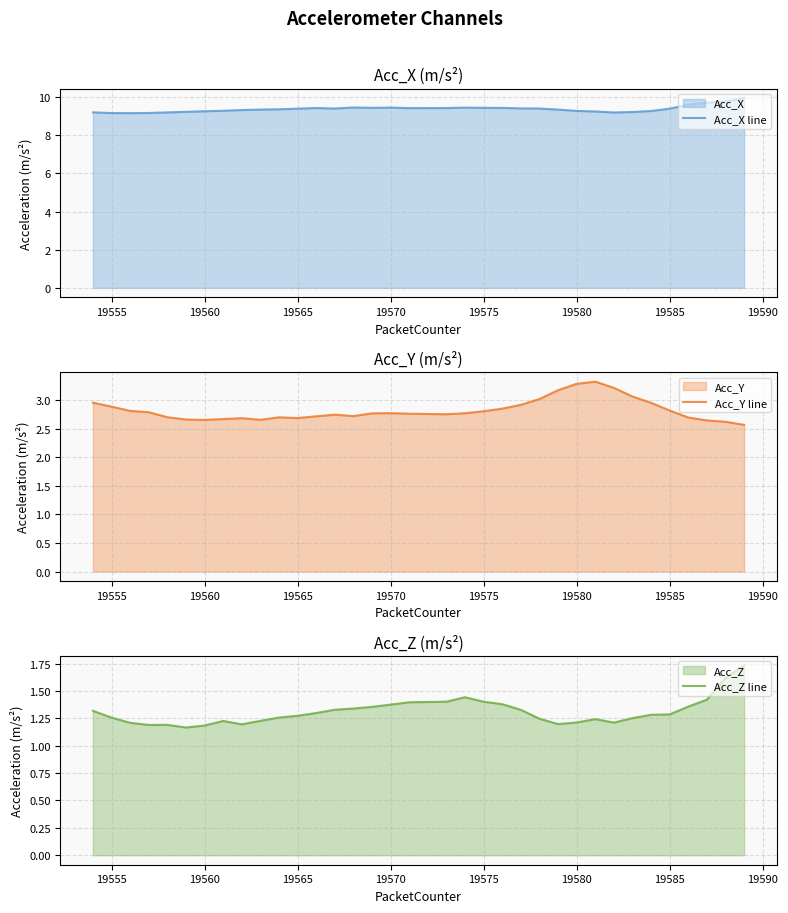

True or false: Acc_Z line and Acc_Y line intersect in this chart.

False